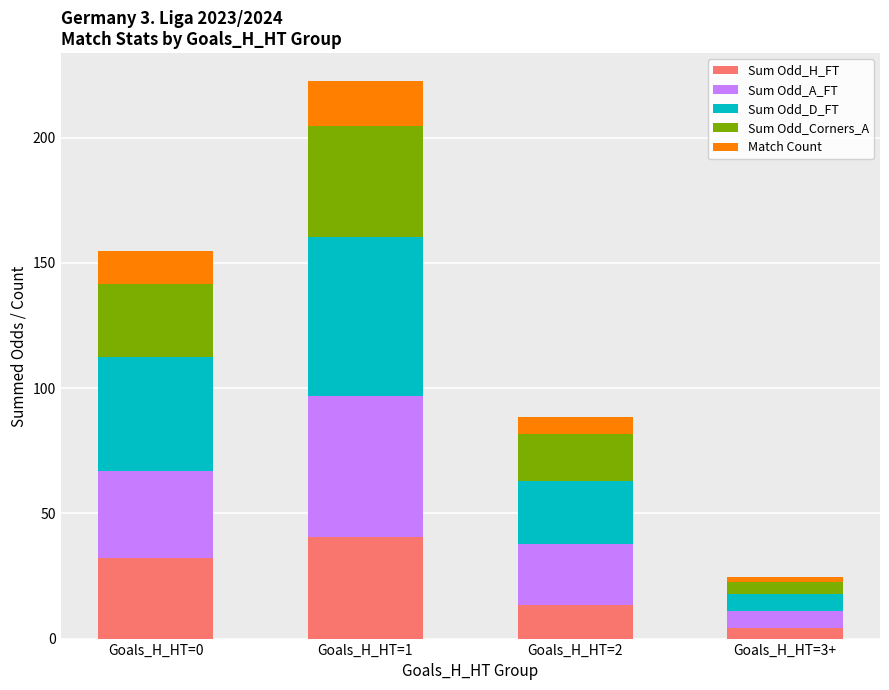

Does the chart contain any negative values?

No